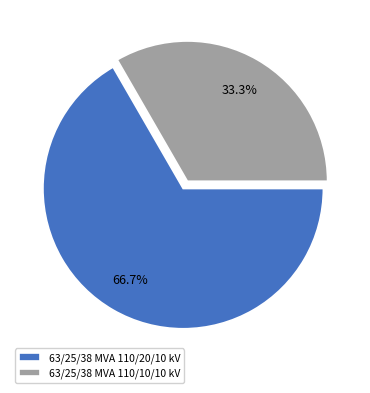

Approximately how many times larger is the value at 63/25/38 MVA 110/10/10 kV compared to 63/25/38 MVA 110/20/10 kV?

0.5